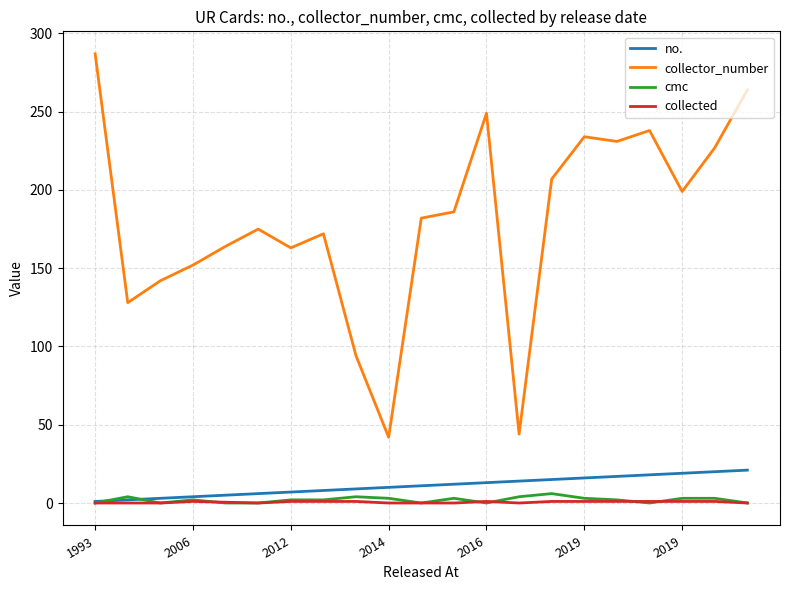

Which series has the largest total across all categories?

collector_number